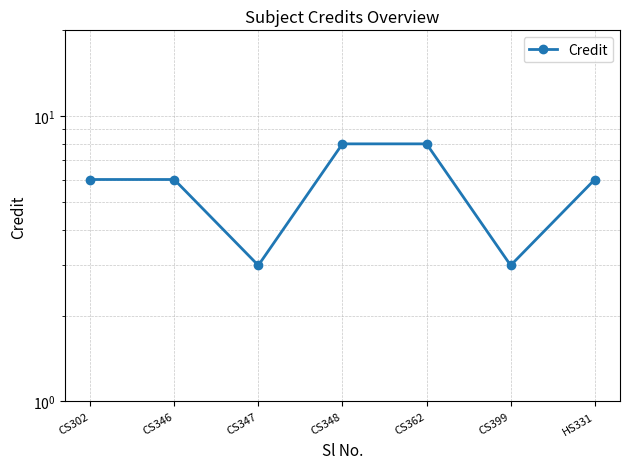

Which has a higher value, CS348 or CS346?

CS348